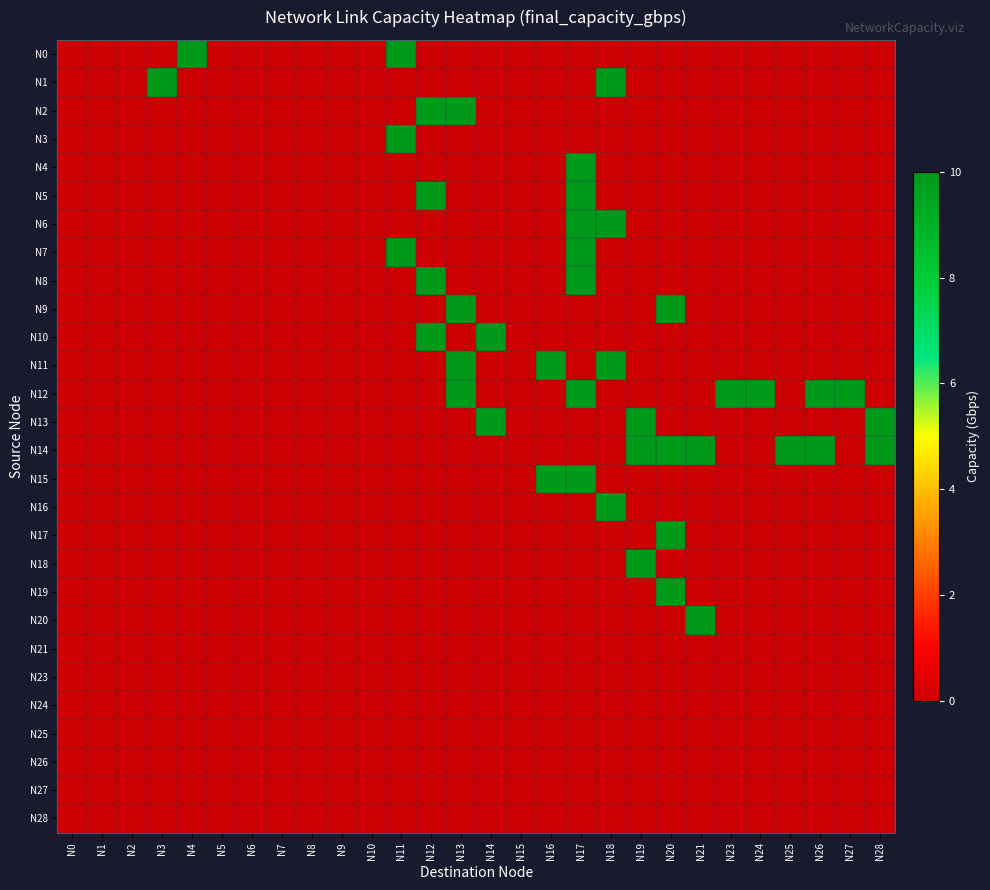

What is the difference between the highest and lowest values at N3?

10